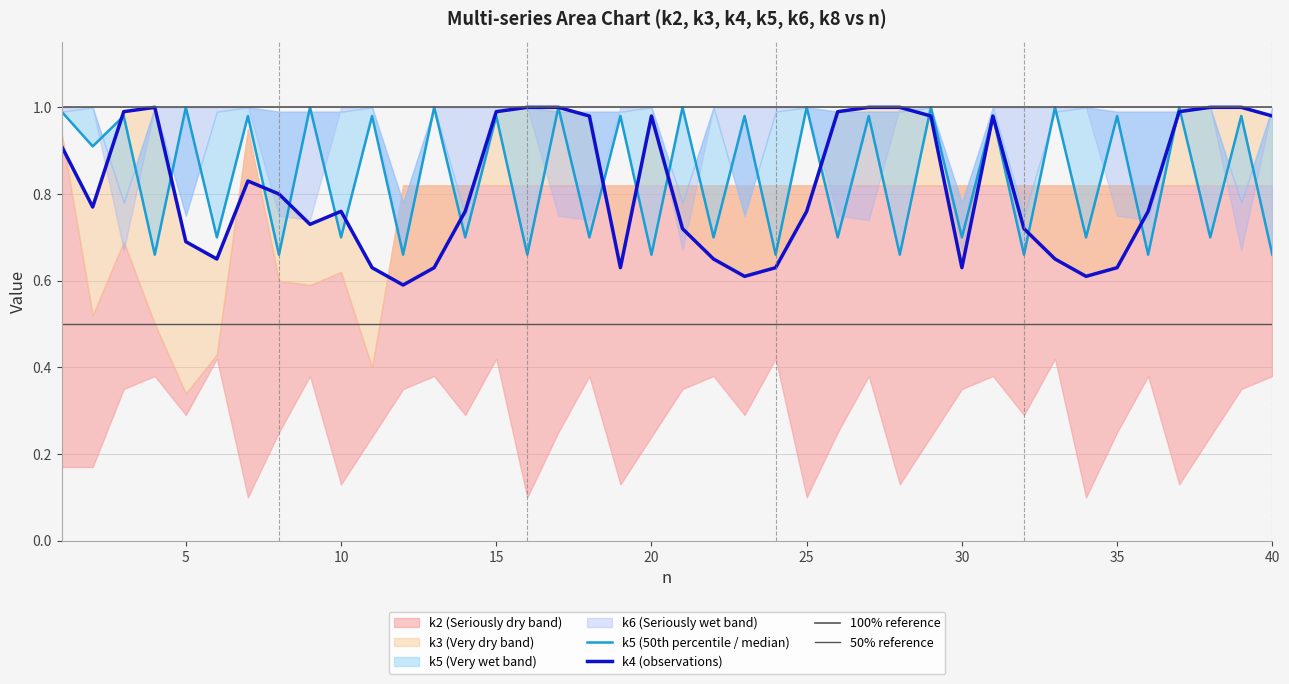

How many series are shown in this chart?

6